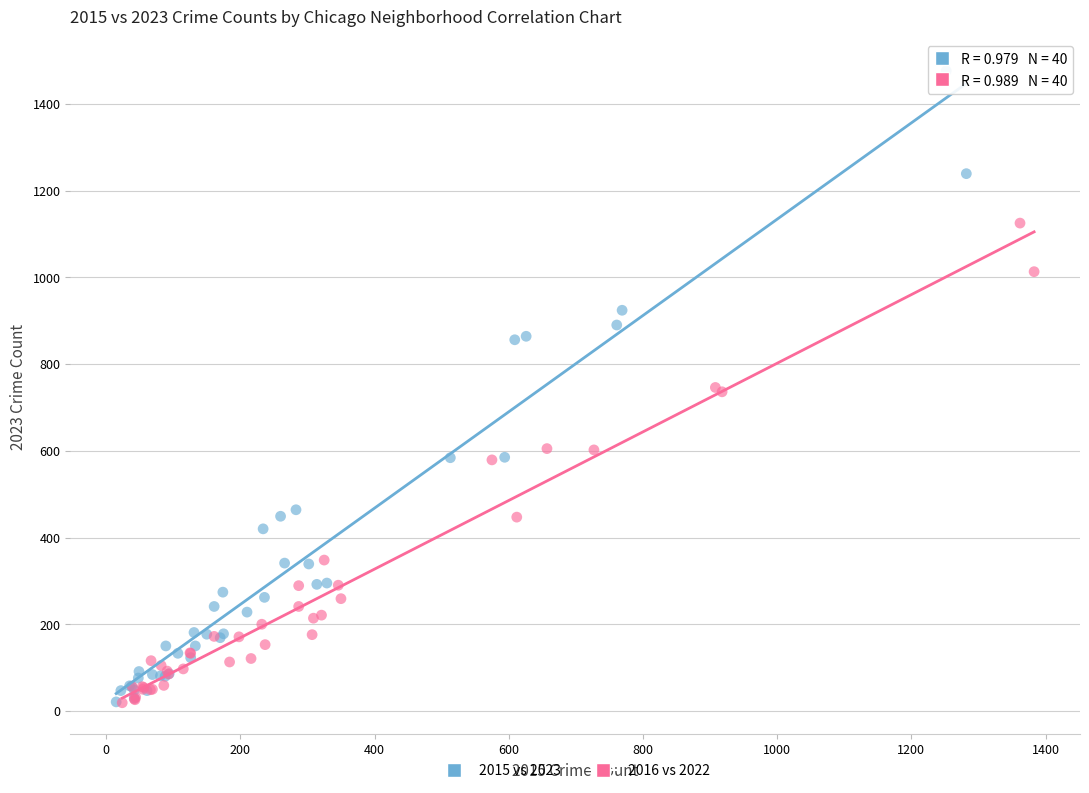

What are all the series names shown in the legend?

2015 vs 2023, 2016 vs 2022